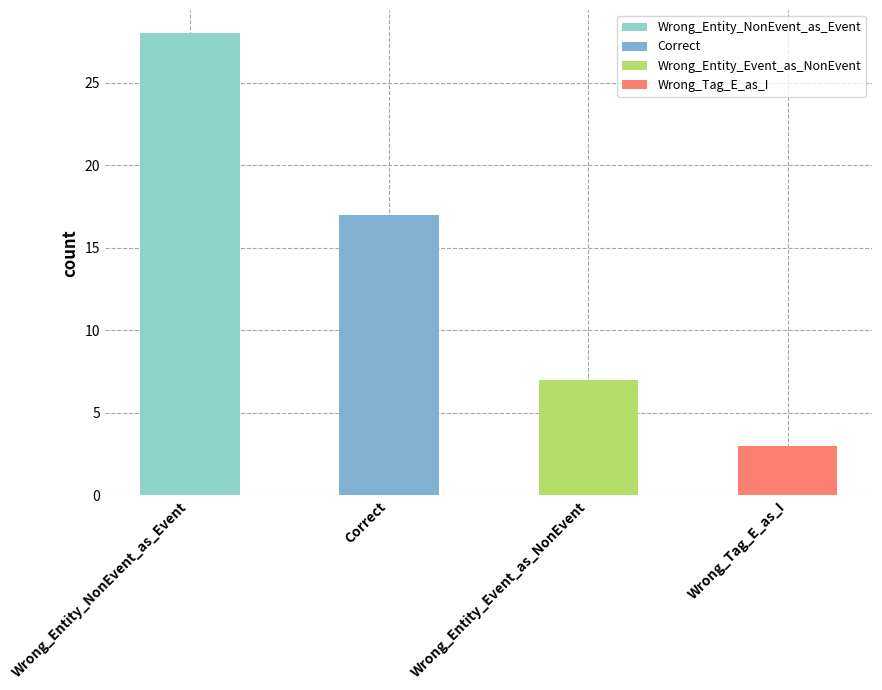

Which category has the highest value across all series?

Wrong_Entity_NonEvent_as_Event